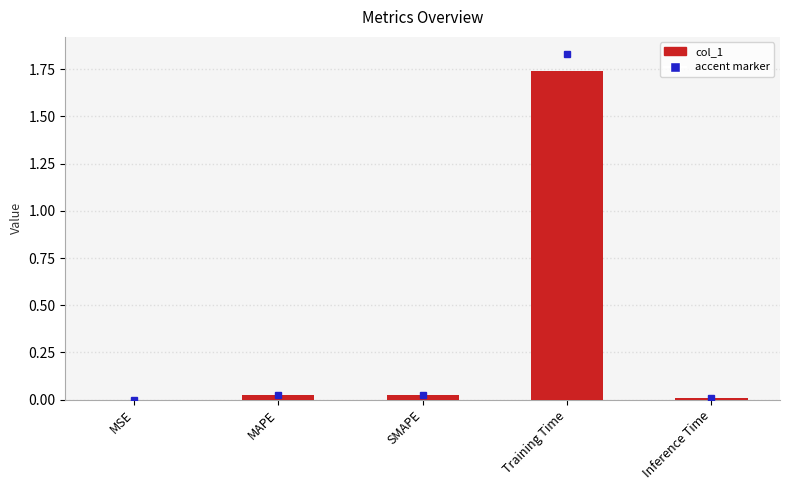

Is it true that the value at SMAPE is 0.0?

True